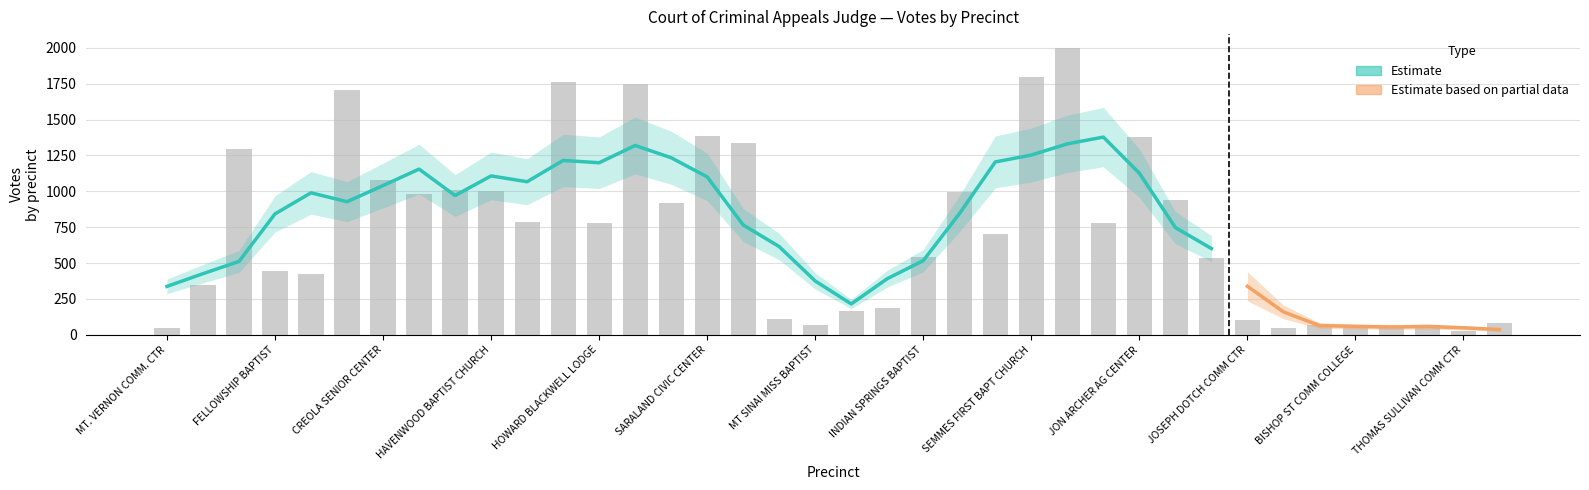

Reading left to right, list all the values displayed in this chart.

49	347	1292	444	426	1706	1081	982	1007	999	785	1765	780	1748	919	1386	1338	113	72	165	188	540	992	702	1795	1996	780	1382	938	536	102	50	66	46	60	71	30	84